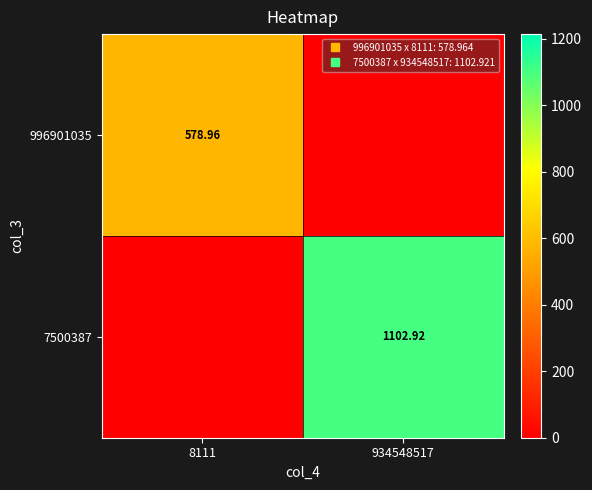

Between 8111 and 934548517, which is larger?

8111